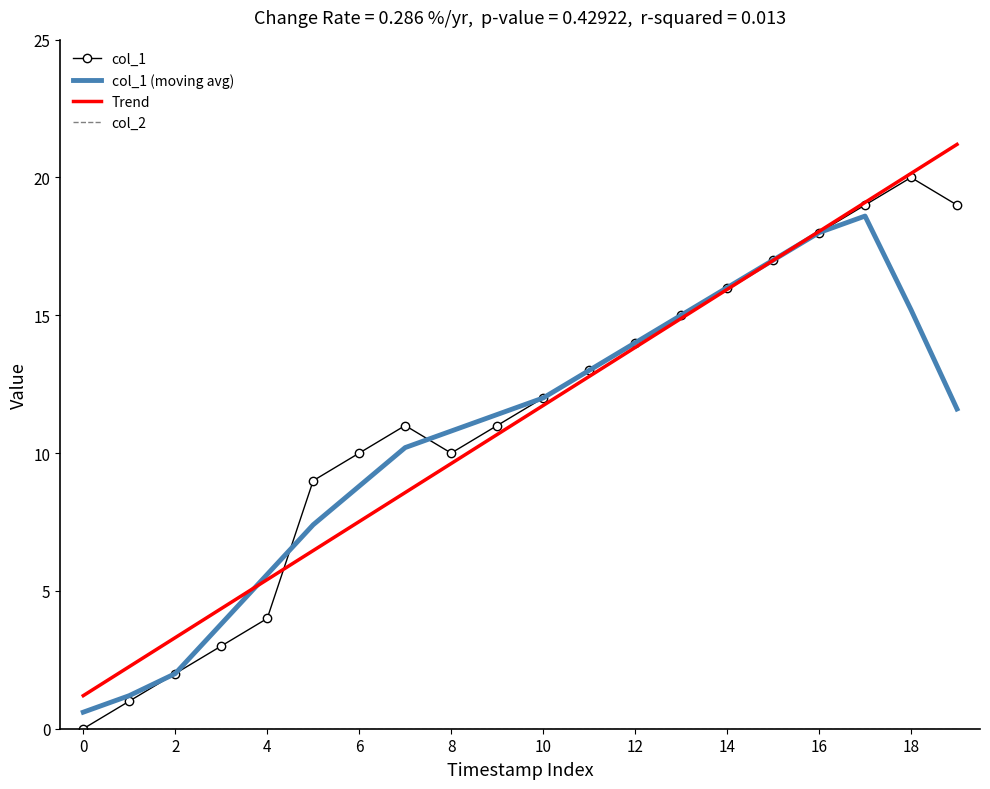

What is the maximum value shown in the chart?

21.2